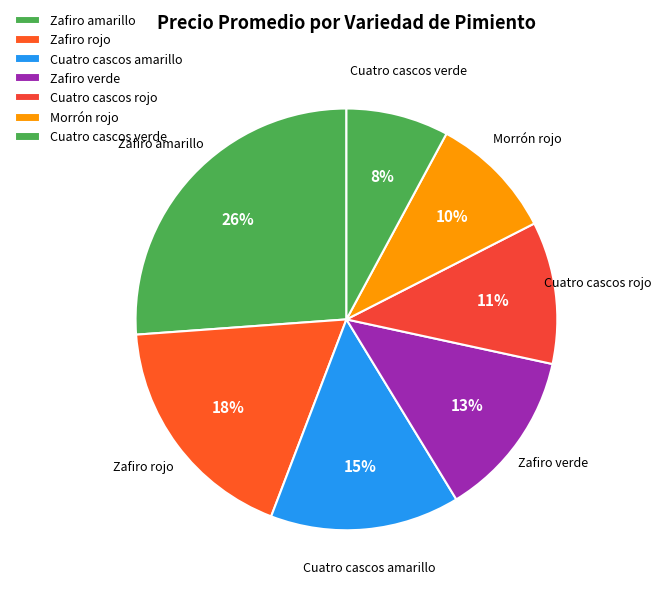

The Cuatro cascos amarillo slice represents 15% of the pie. True or false?

True